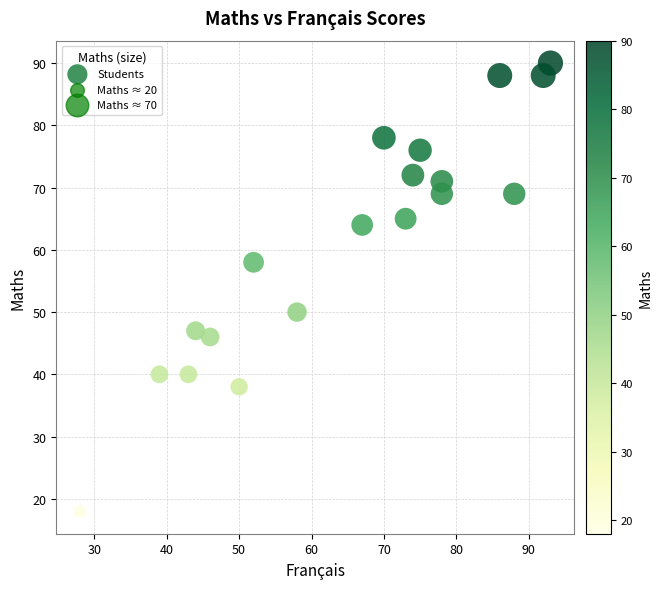

What is the range of X values (max minus min)?

65